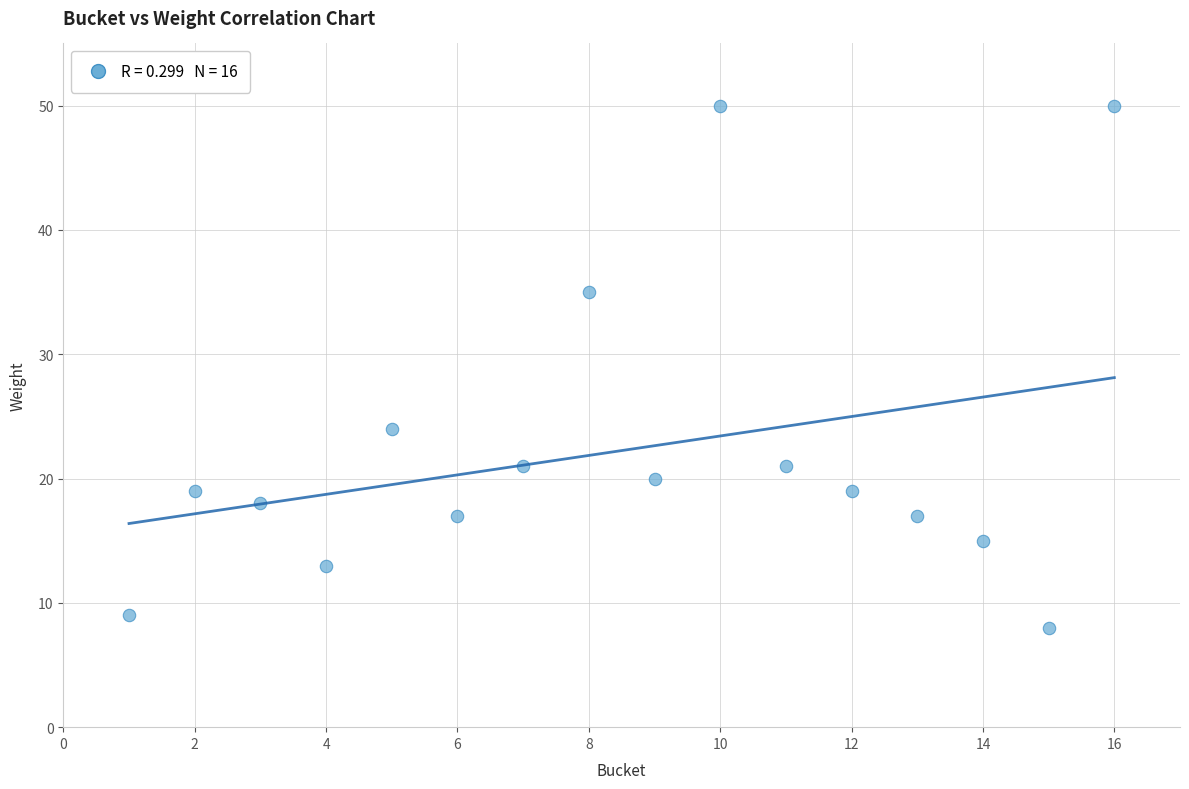

What Y value in the scatter plot is closest to 29?

24